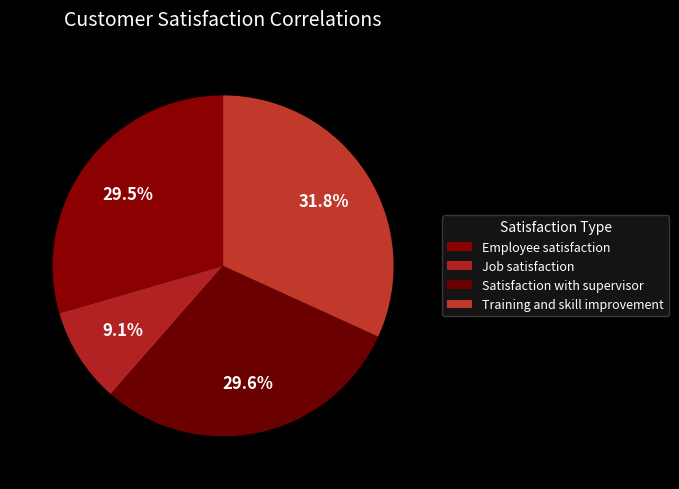

To the nearest percent, what is the average slice percentage?

25%